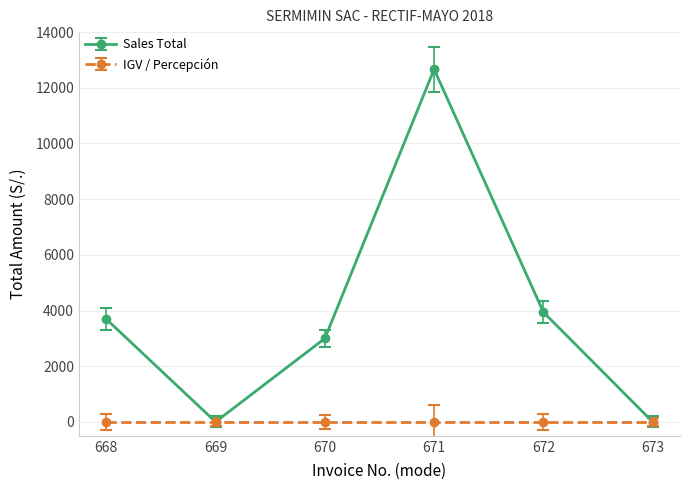

Which series changed the most between 669 and 671?

Sales Total